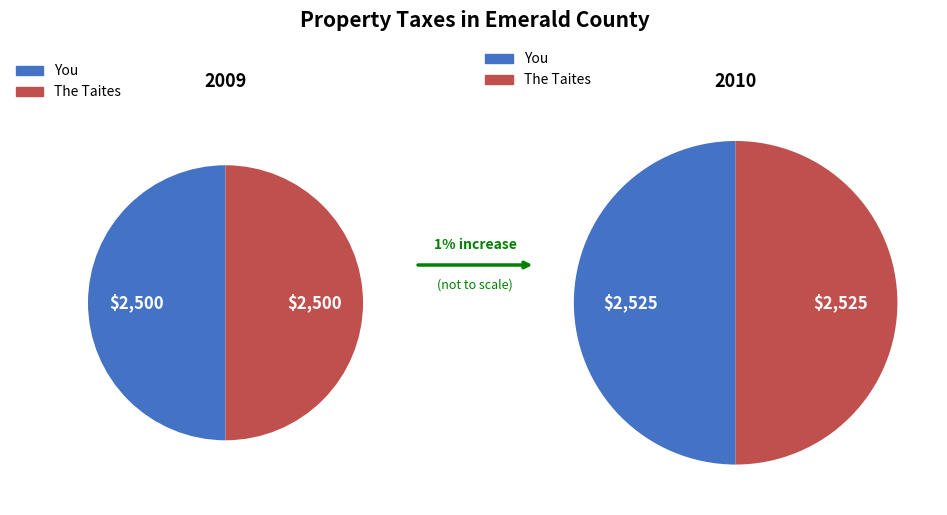

Which series has the largest range (max minus min)?

You